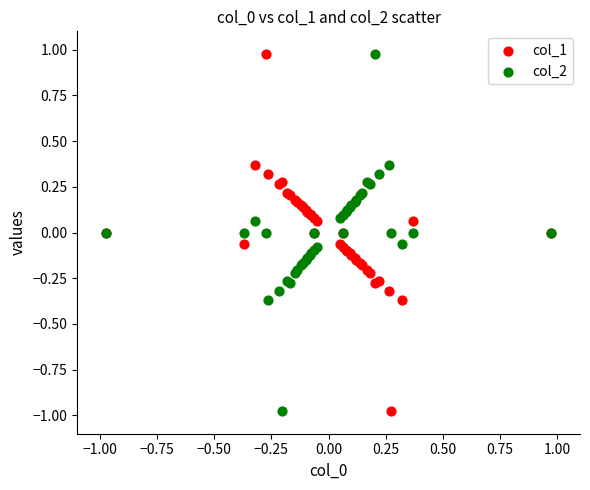

What is the X range (max minus min) for the scatter plot?

1.9